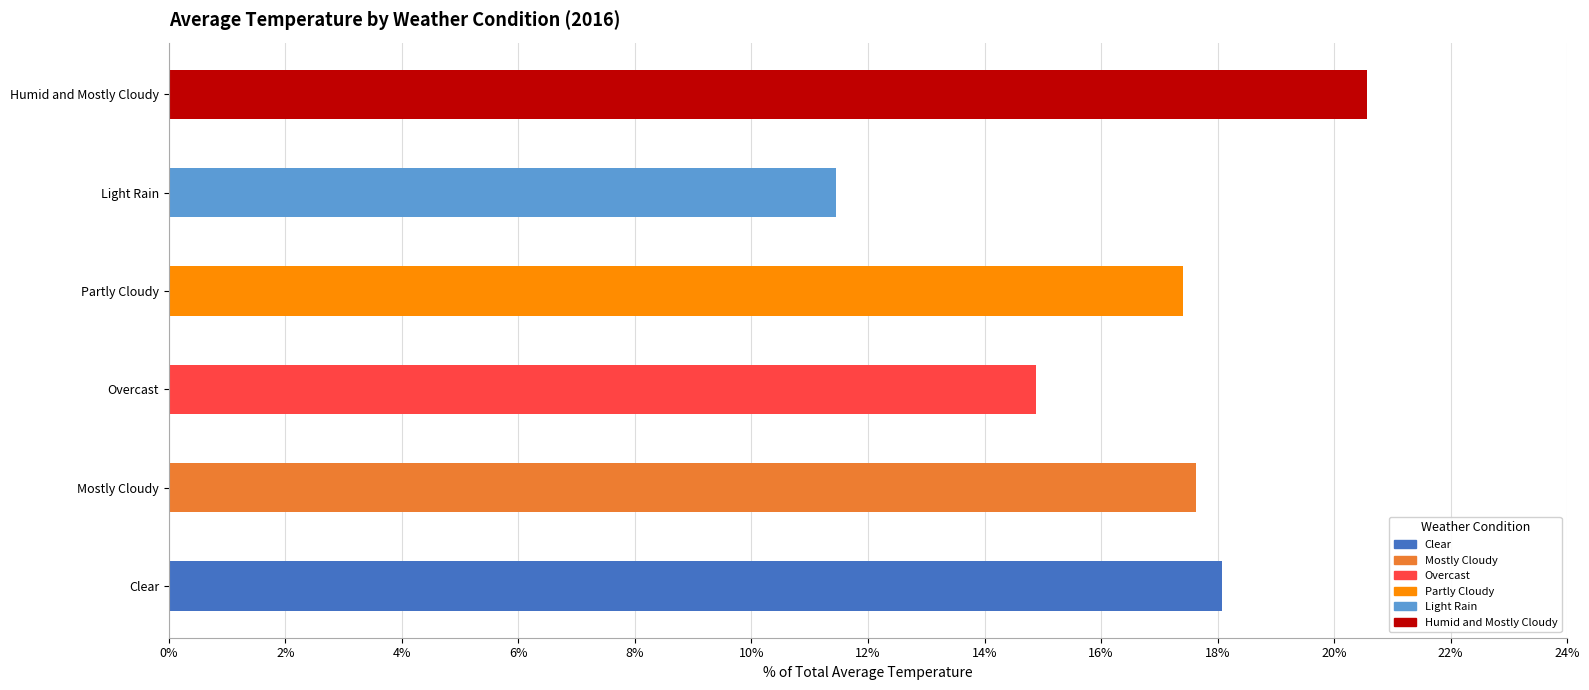

What is the sum of all values?

100.0